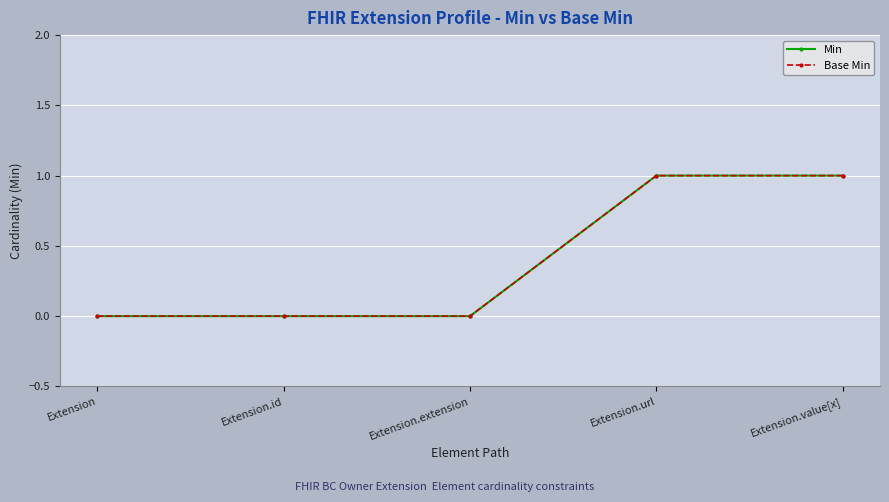

Does the chart have visible grid lines?

Yes